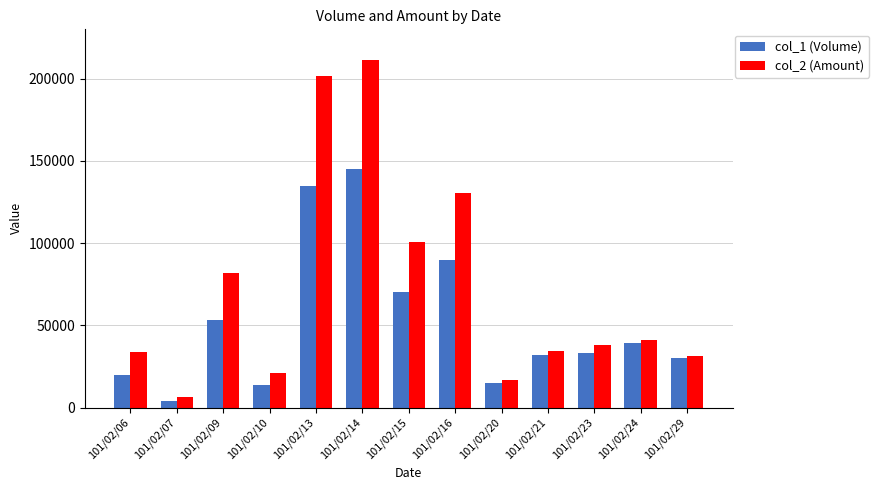

Rank the series by their maximum value, from lowest to highest.

col_1 (Volume), col_2 (Amount)